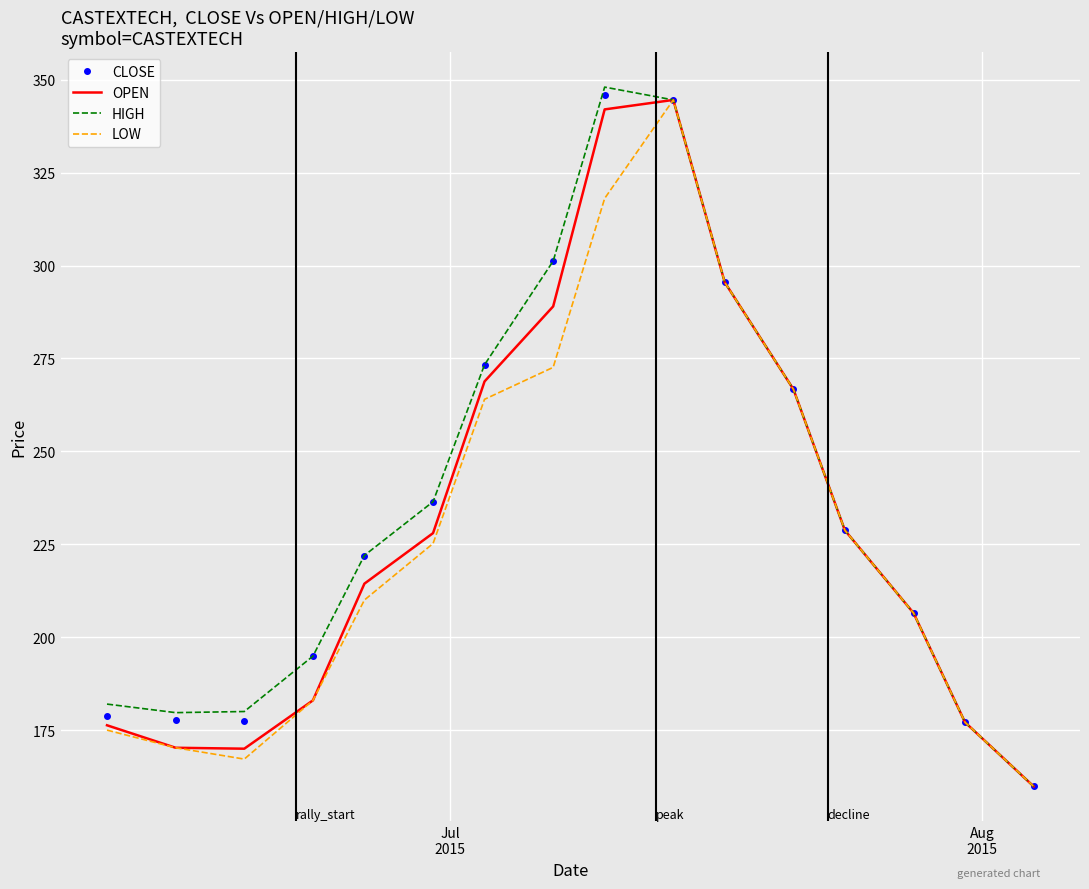

What is the highest value of the HIGH series?

348.0